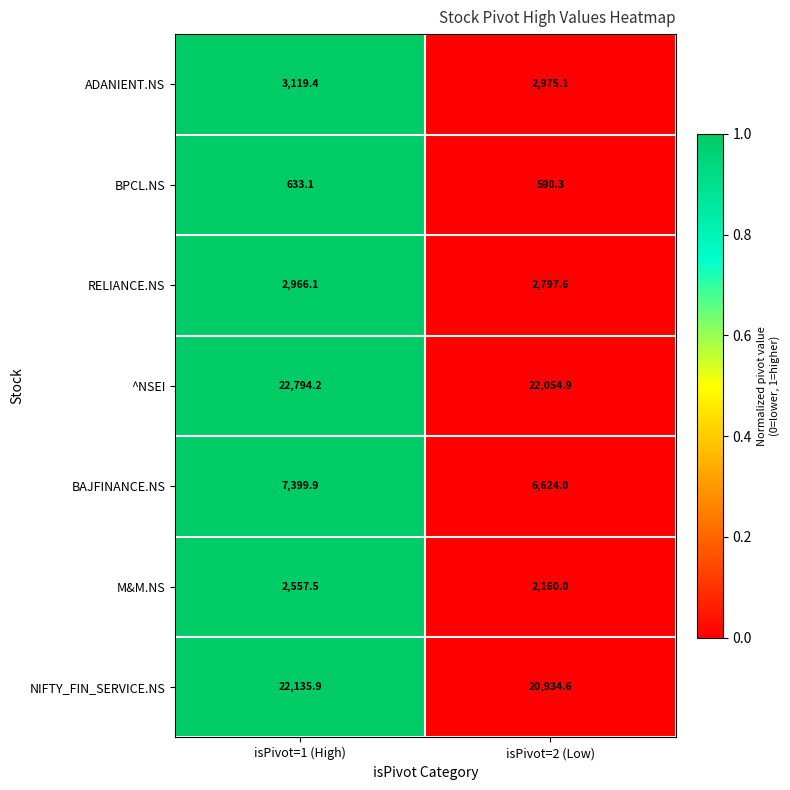

What is the maximum value for ^NSEI?

22794.2